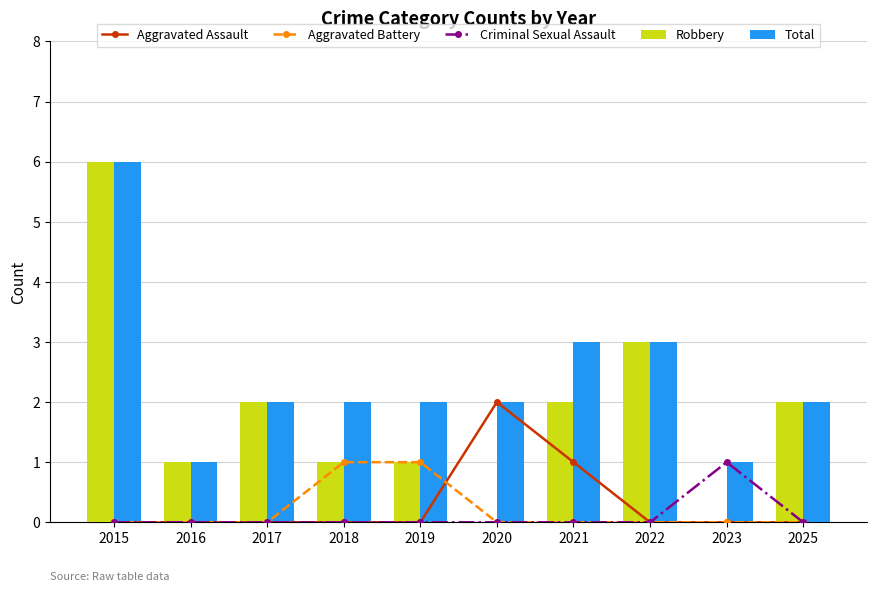

What are all the series names shown in the legend?

Aggravated Assault, Aggravated Battery, Criminal Sexual Assault, Robbery, Total